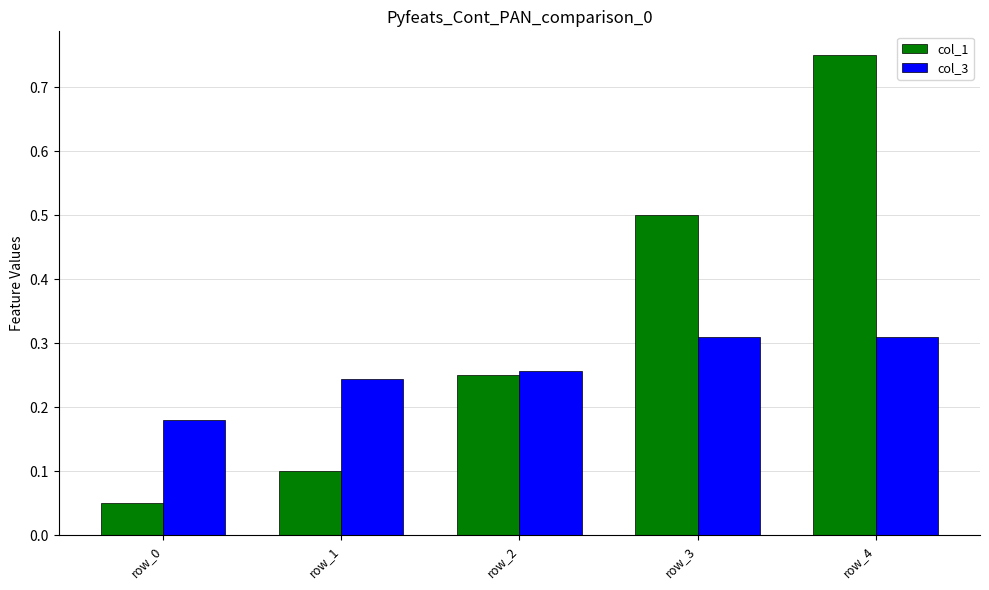

Which series changed the most between row_0 and row_4?

col_1